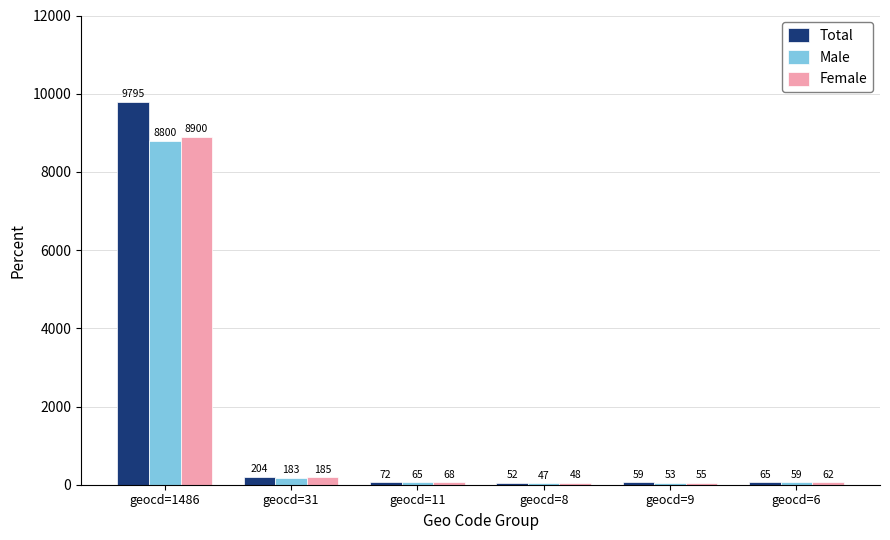

What is the lowest value of the Total series?

52